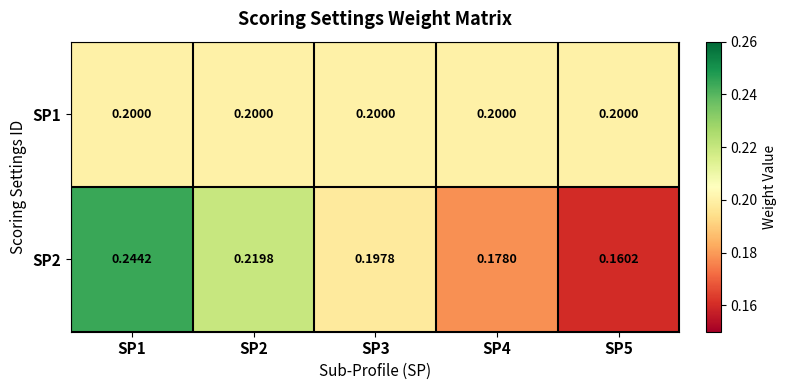

At how many categories does at least one series exceed 0?

5